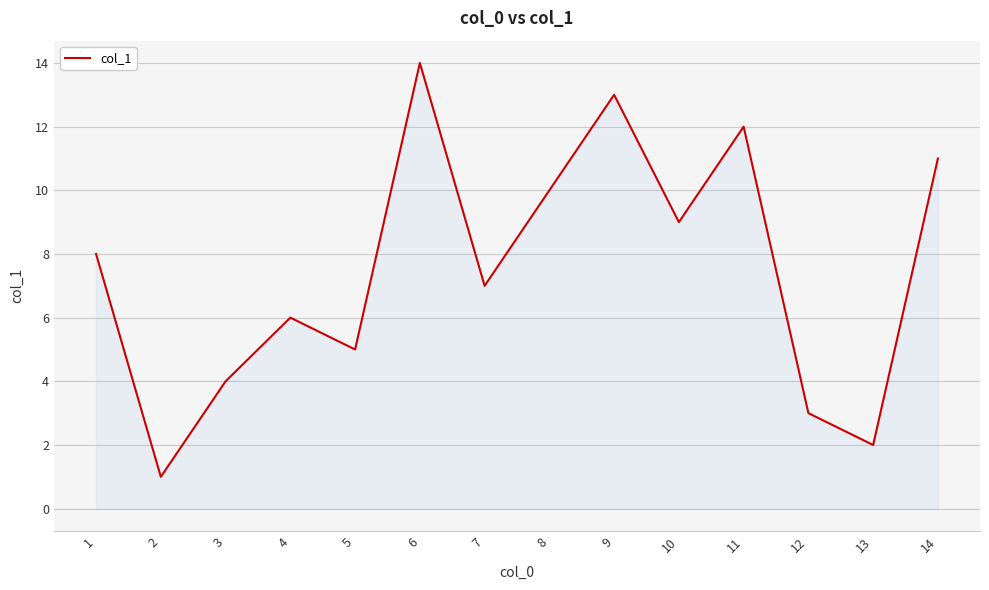

How many distinct data groups are displayed?

1